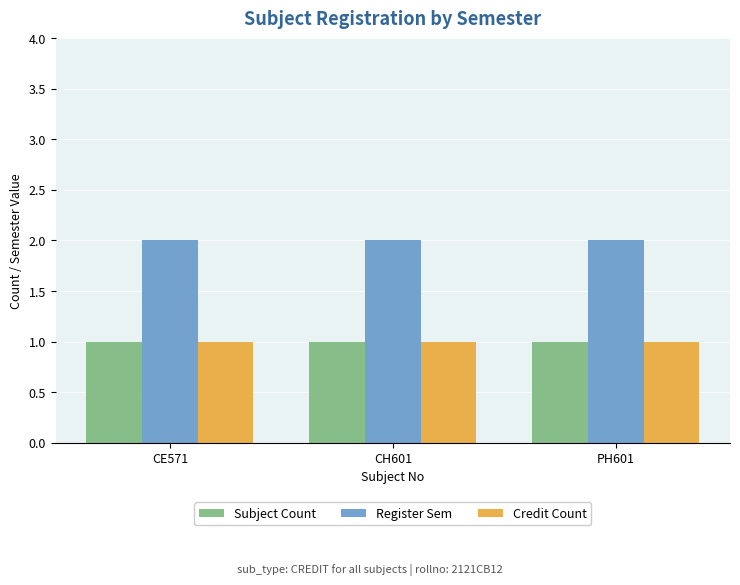

What is the value of the Subject Count bar at the 2nd from the left?

1